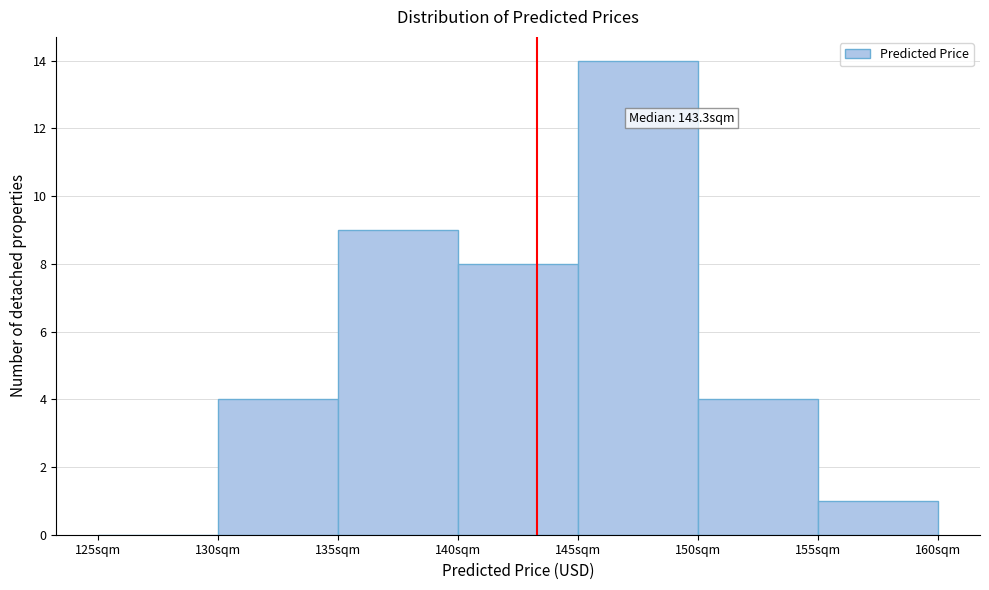

Over which range of the x-axis is the bar tallest?

145 to 150